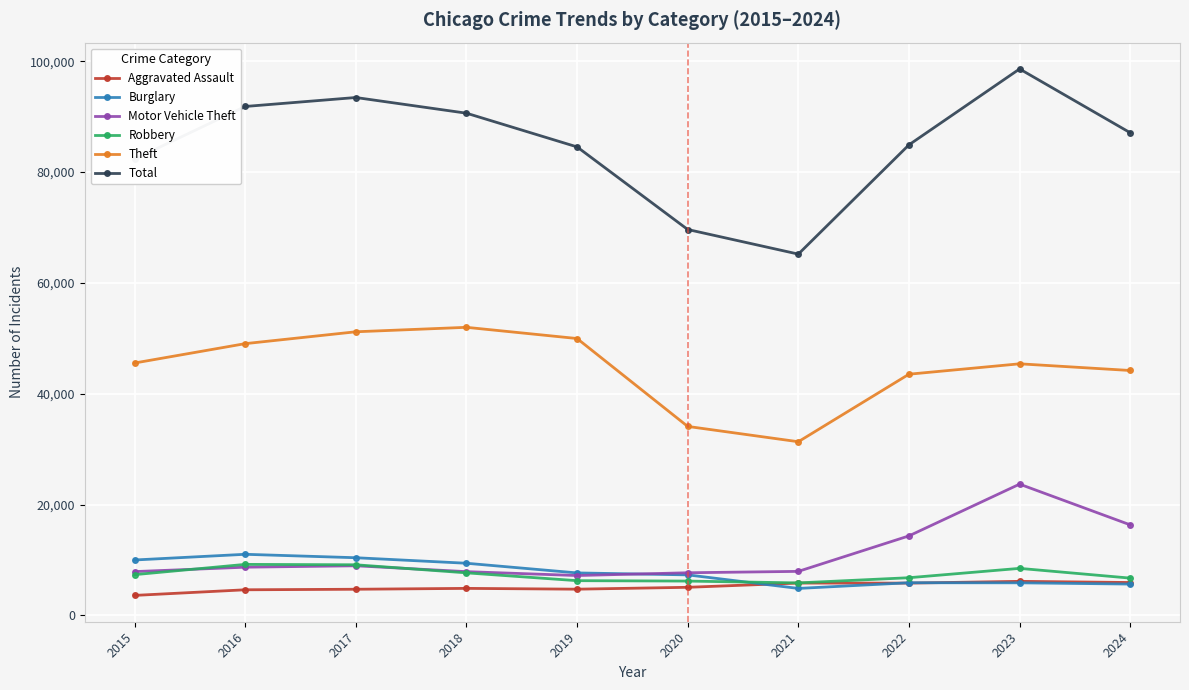

The Burglary series shows 5877 at 2015. True or false?

False